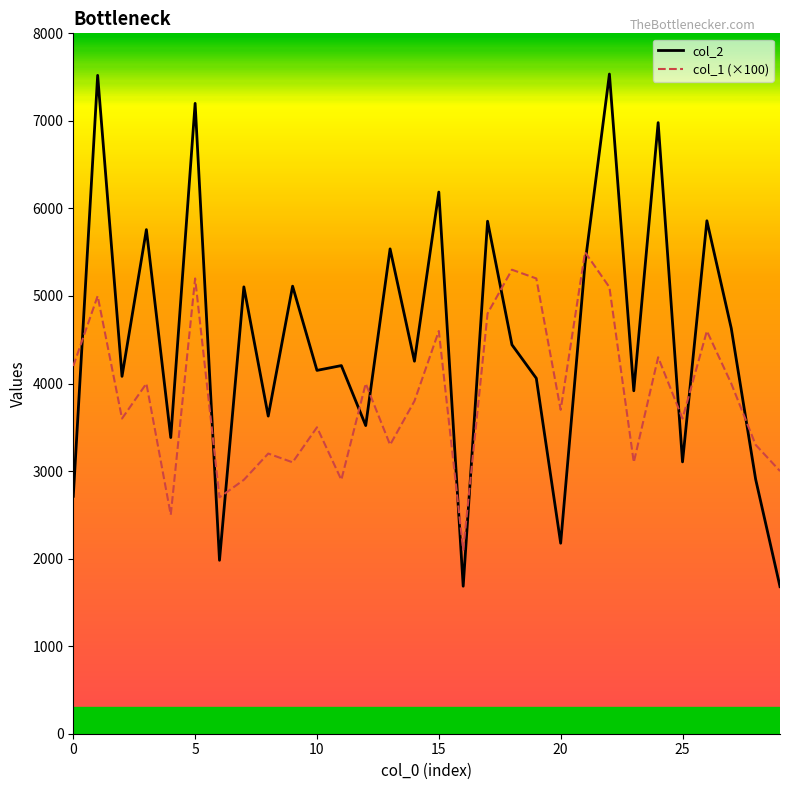

What is the maximum value for col_1 (×100)?

5500